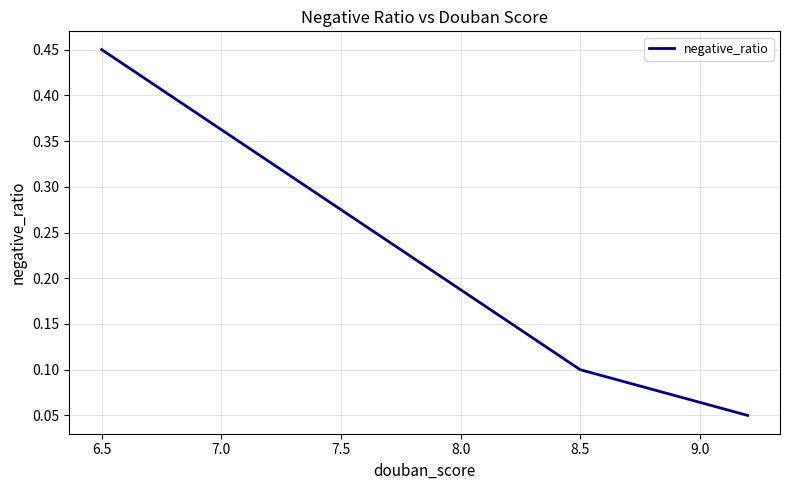

How many categories are shown in the chart?

3